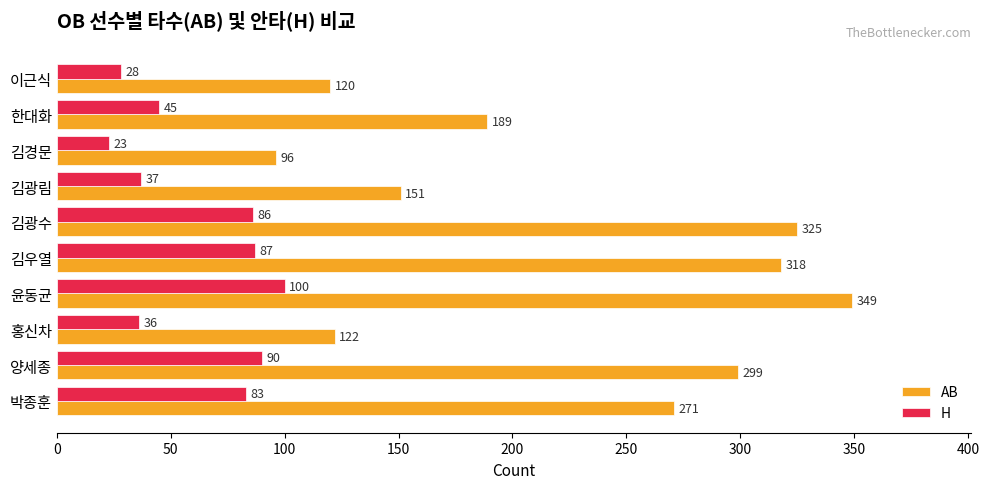

What is the spread (max minus min) of values at 김경문?

73